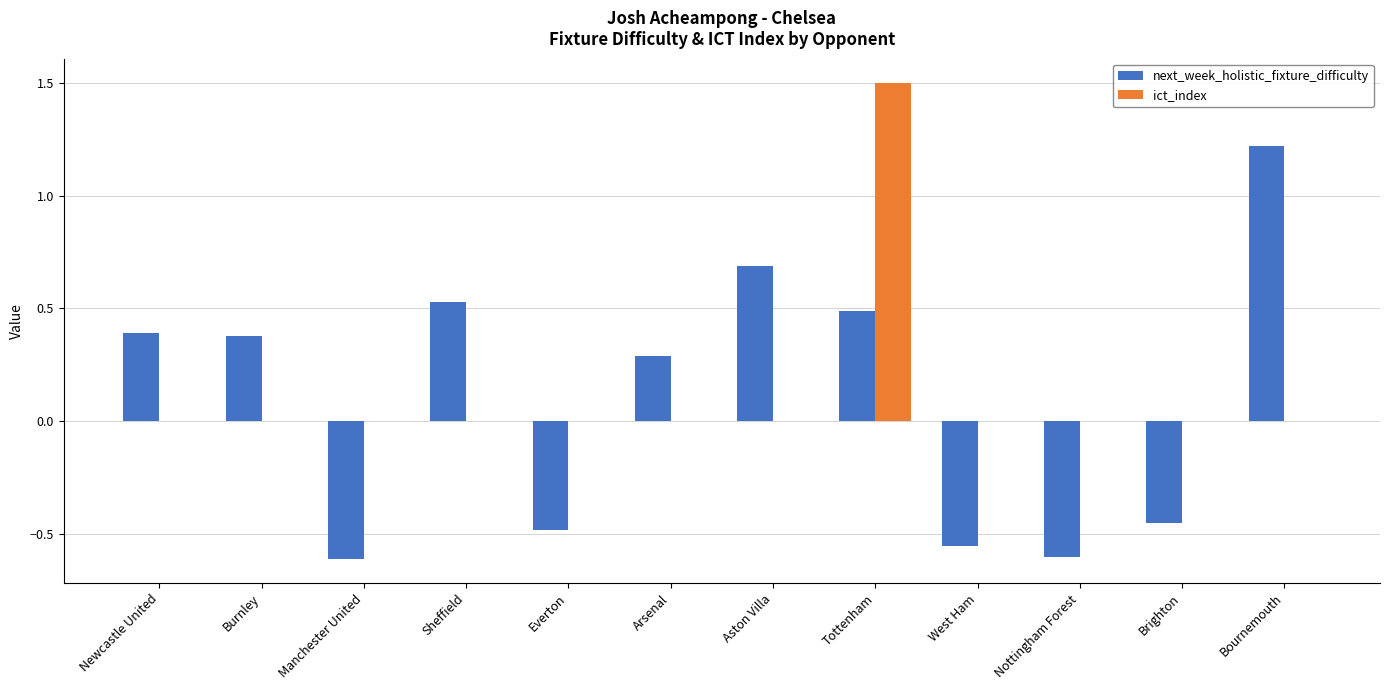

At which label does next_week_holistic_fixture_difficulty reach its peak?

Bournemouth